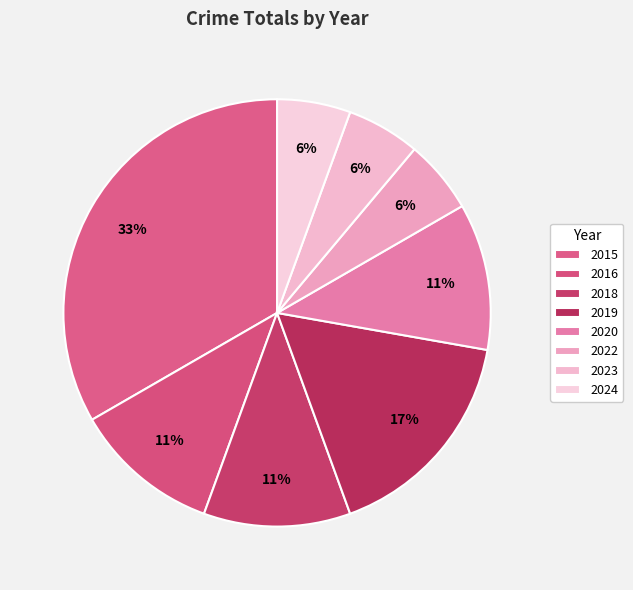

Which category has the smallest portion of the pie?

2022